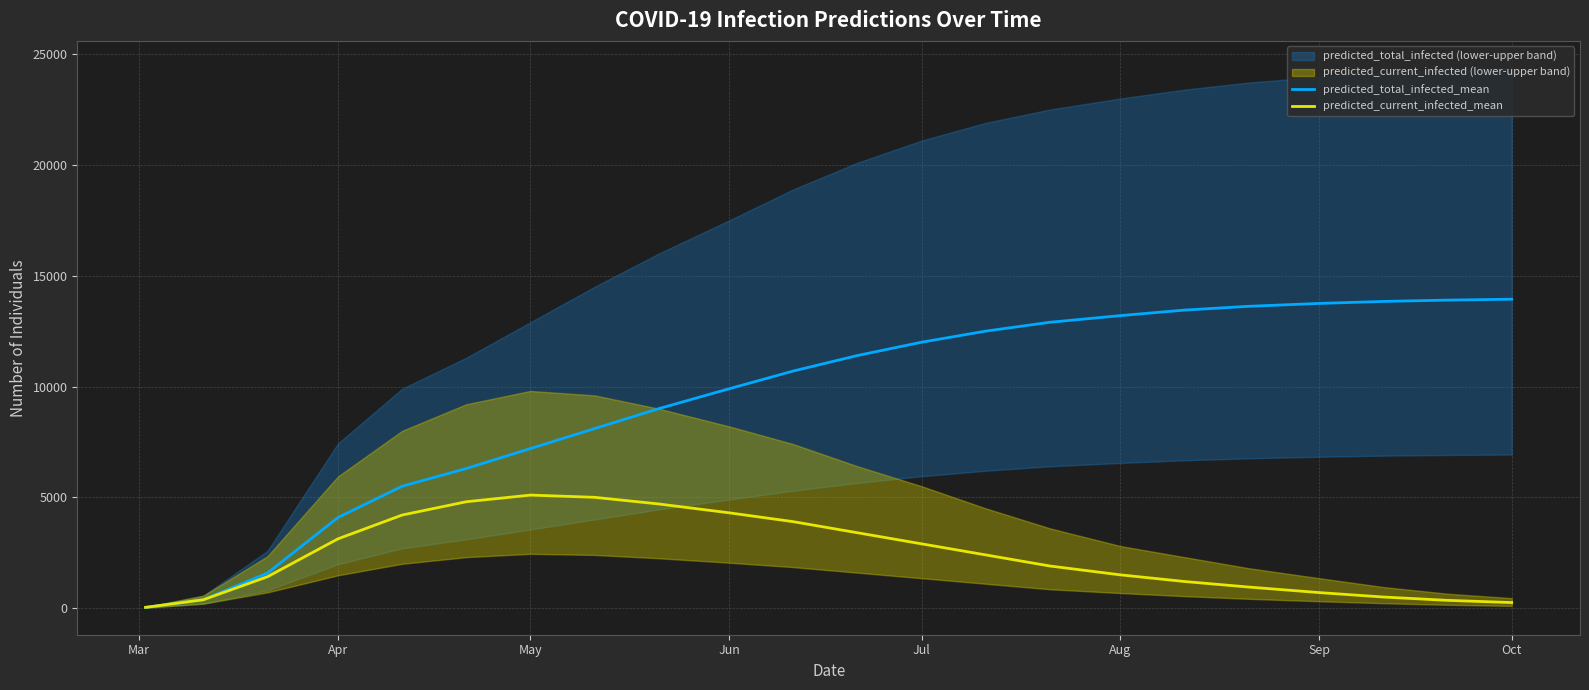

What is the highest value of the predicted_total_infected_mean series?

13940